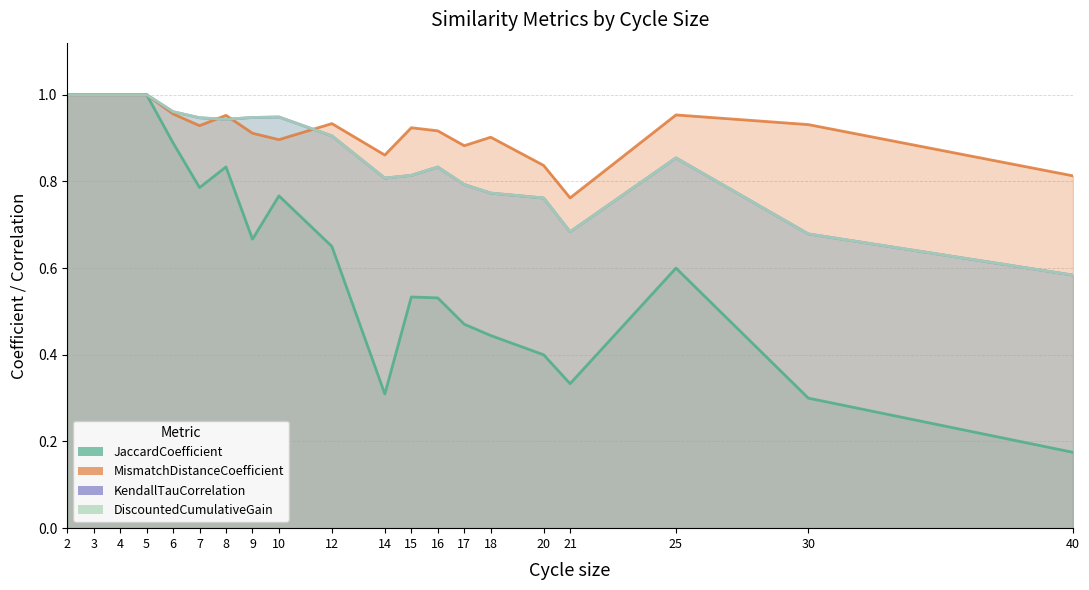

At which category is the sum across all series the highest?

2